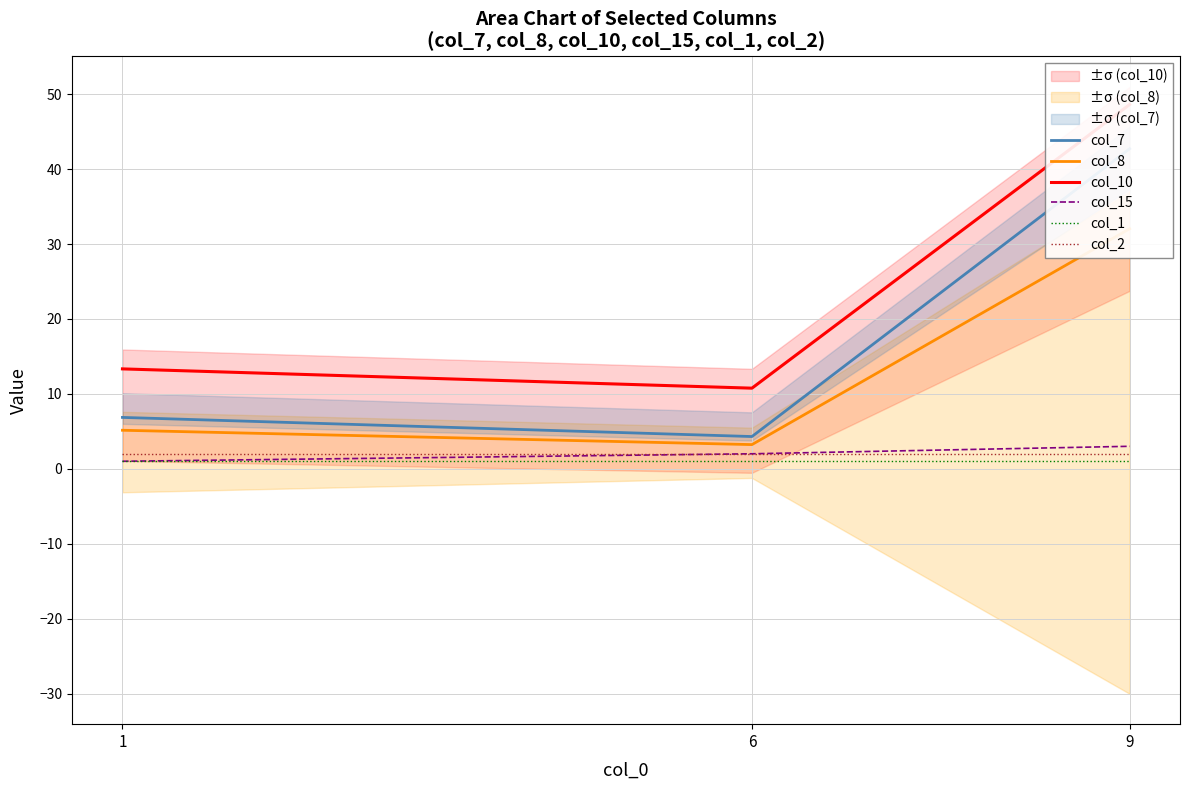

At which label does col_15 reach its minimum?

1